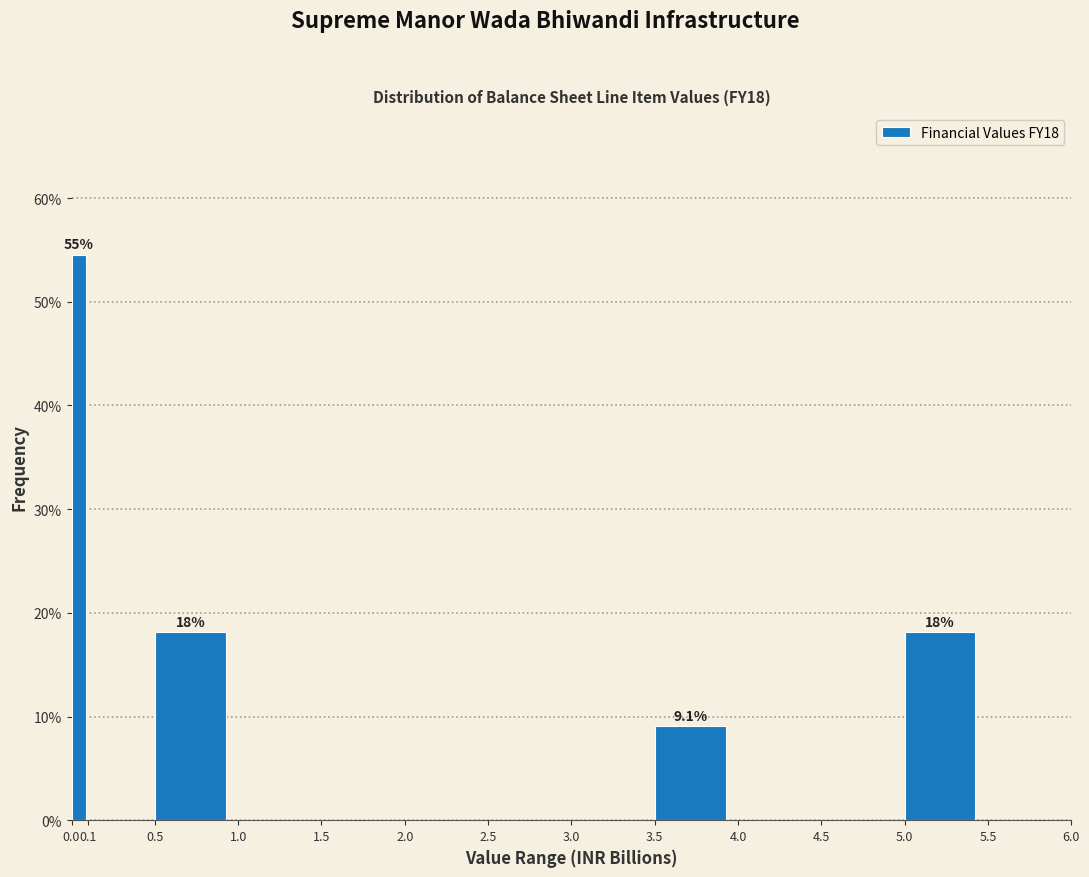

Over which range of the x-axis is the bar tallest?

0.0 to 0.1